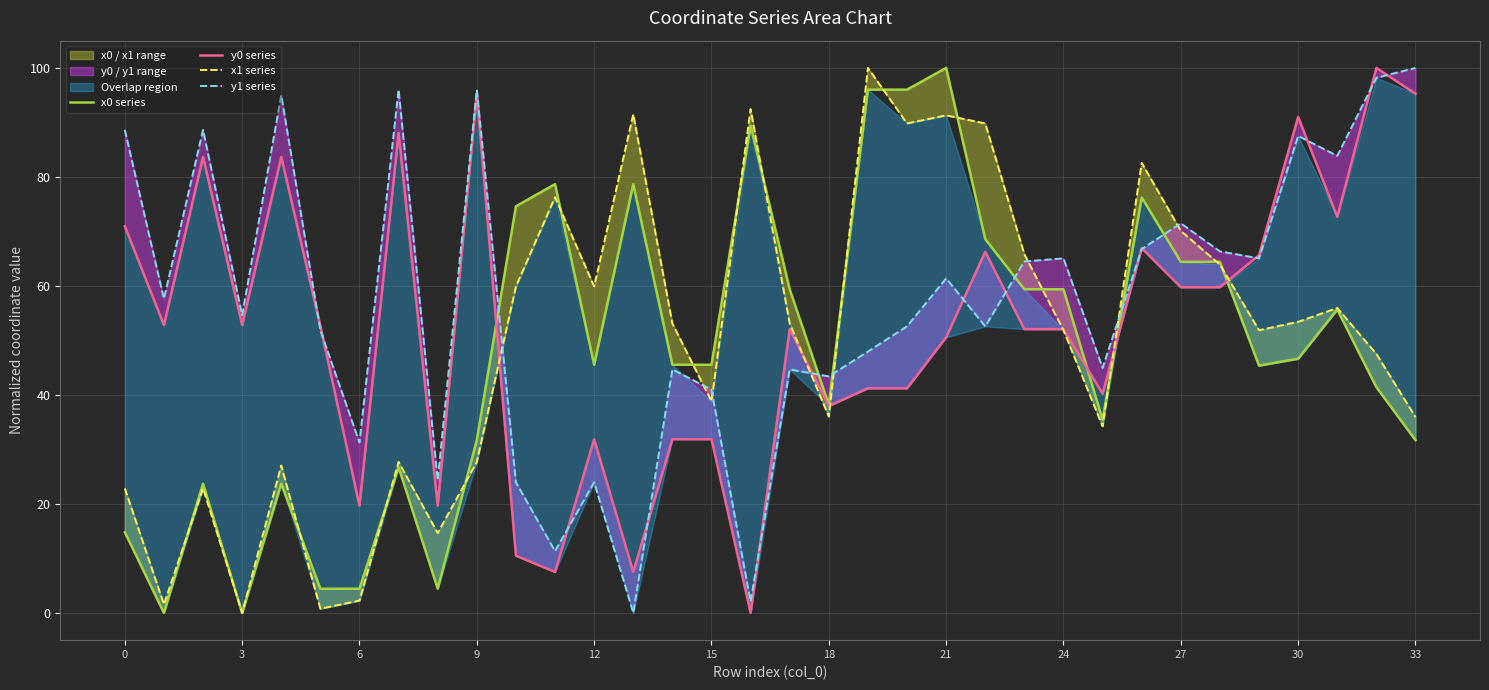

List the series in order of their peak value, lowest first.

x0 series, y0 series, x1 series, y1 series